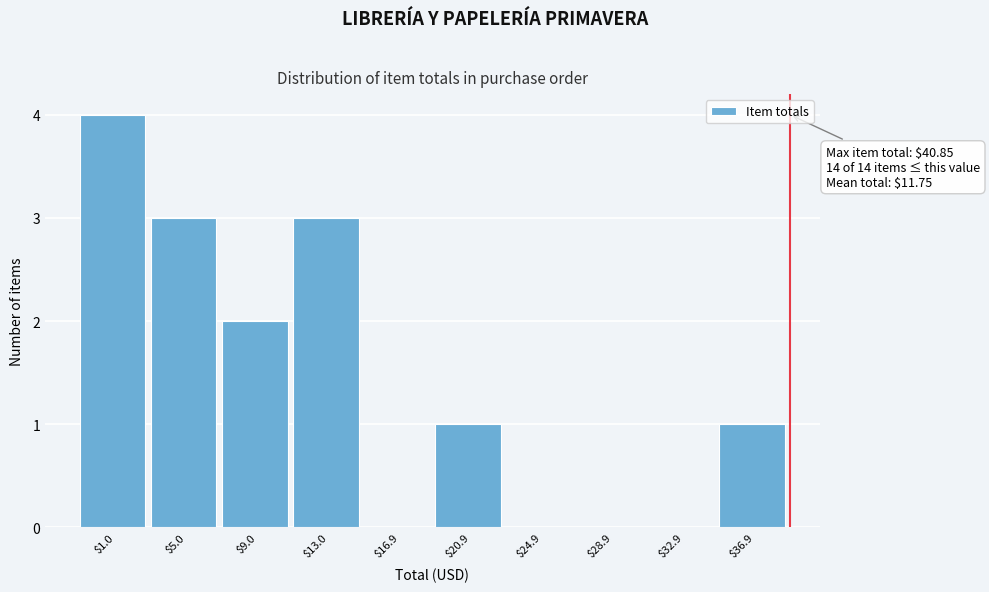

Read the value at $5.0.

3